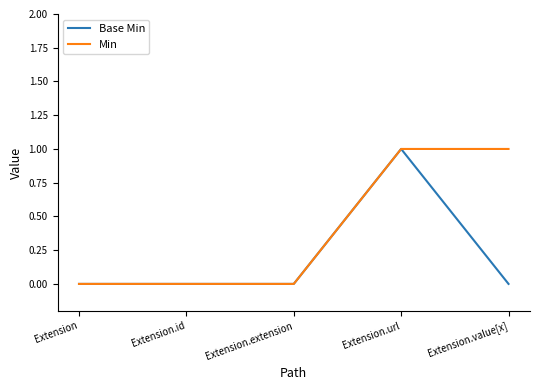

Is it true that Min equals 0 at Extension?

True